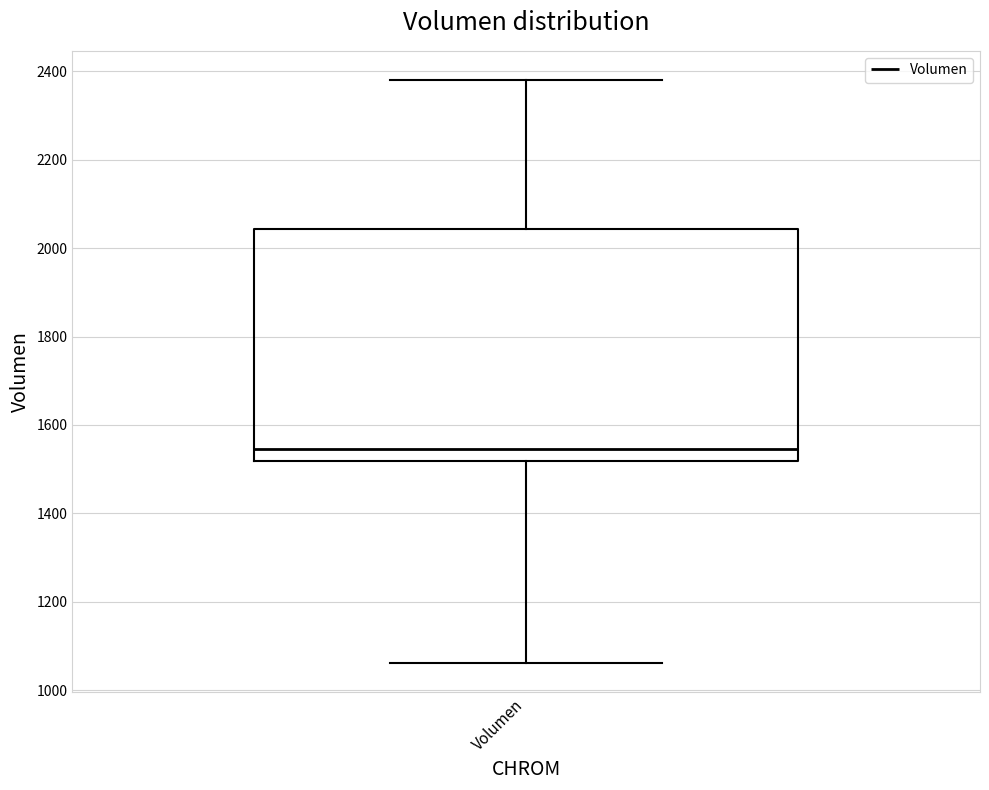

Where is the lower edge of the box for Volumen on the y-axis? The values are not printed on the chart, so give them approximately, as read against the axis.

1520